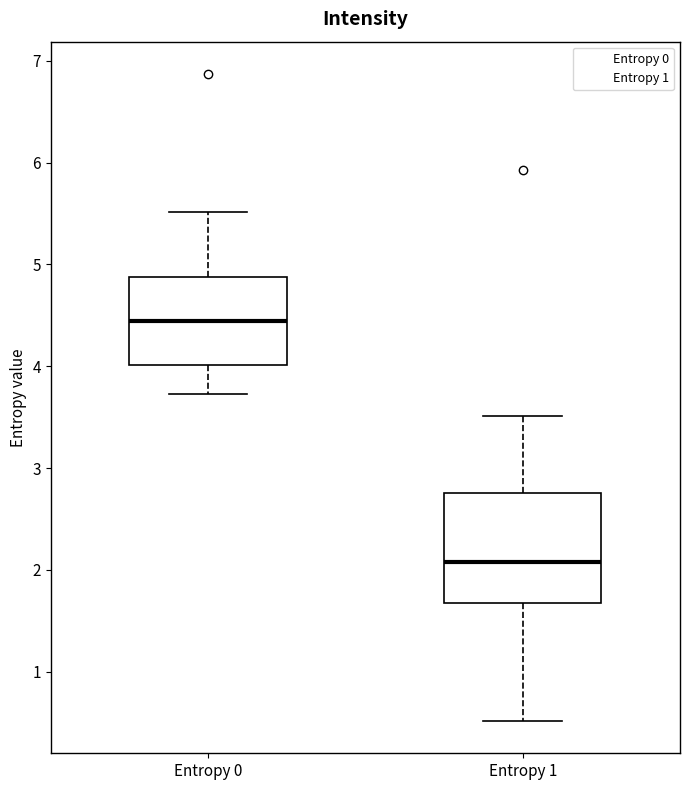

Comparing the boxes themselves (not the whiskers), which one is the tallest?

Entropy 1